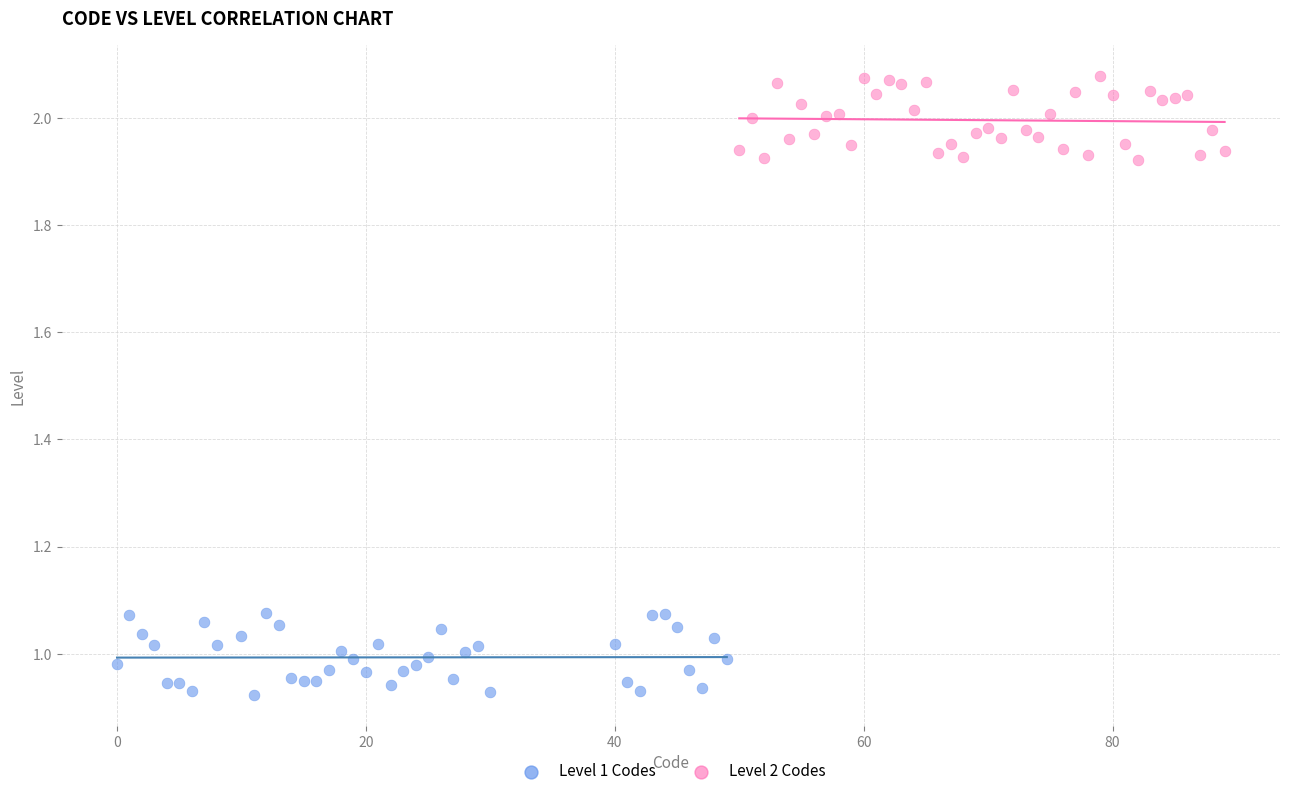

What are all the series names shown in the legend?

Level 1 Codes, Level 2 Codes